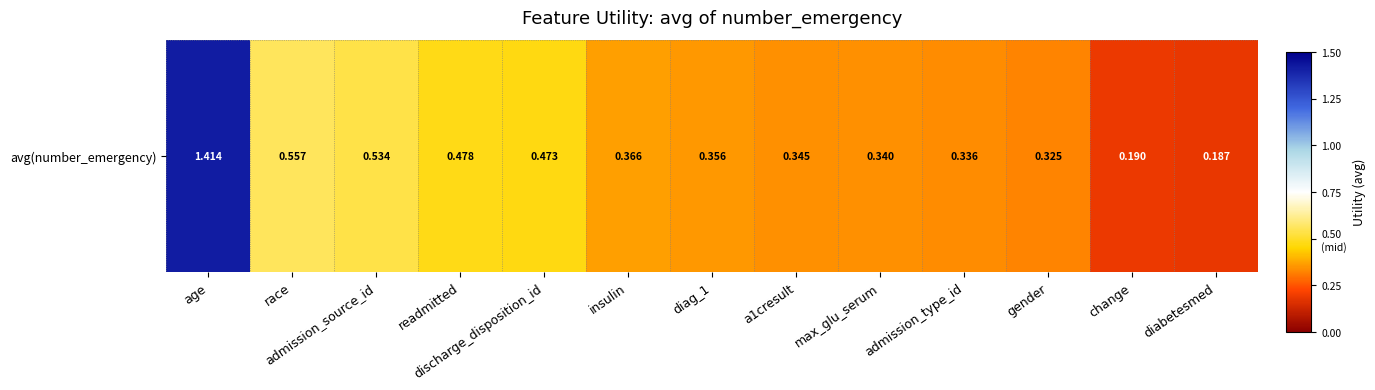

What is the sum of the values at diag_1 and a1cresult?

0.7